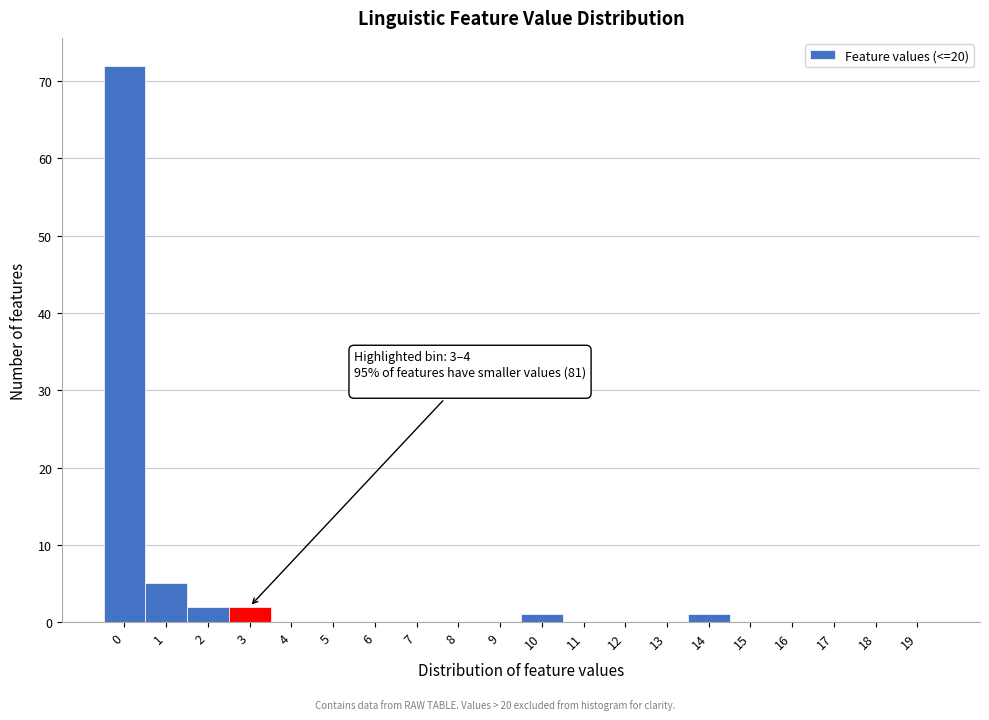

Reading left to right, what are all the values shown in this chart?

0=72	1=5	2=2	3=2	4=0	5=0	6=0	7=0	8=0	9=0	10=1	11=0	12=0	13=0	14=1	15=0	16=0	17=0	18=0	19=0